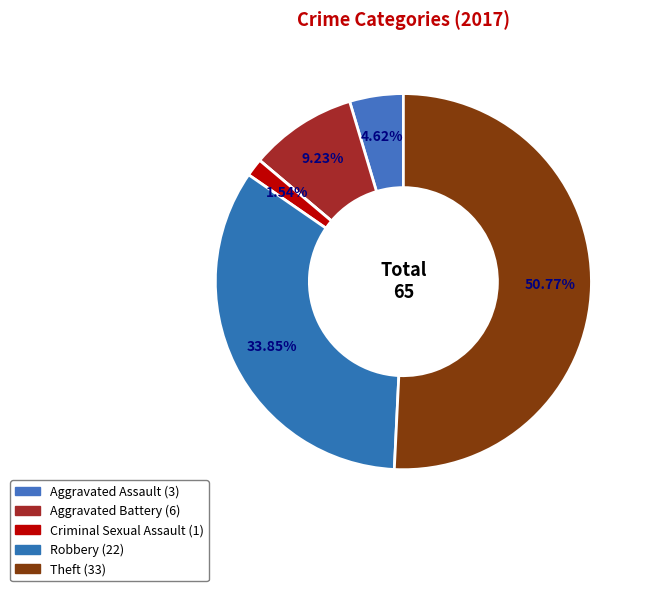

What is the largest slice in the pie chart?

Theft